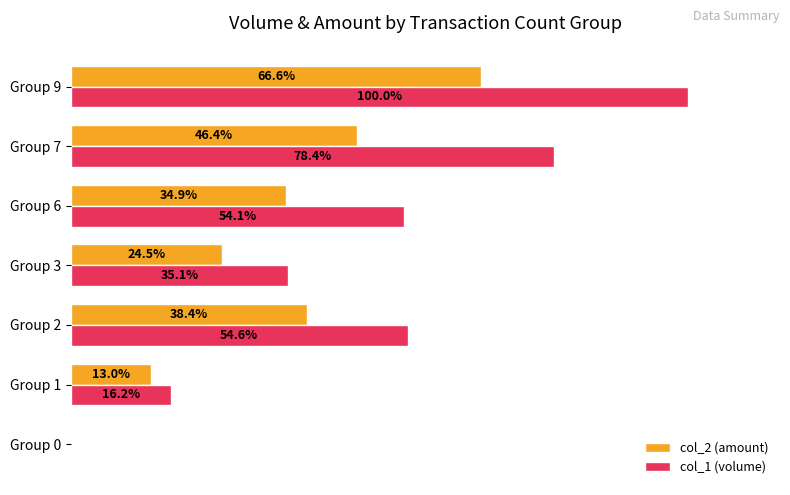

Between Group 1 and Group 7, which series saw the biggest shift?

col_1 (volume)